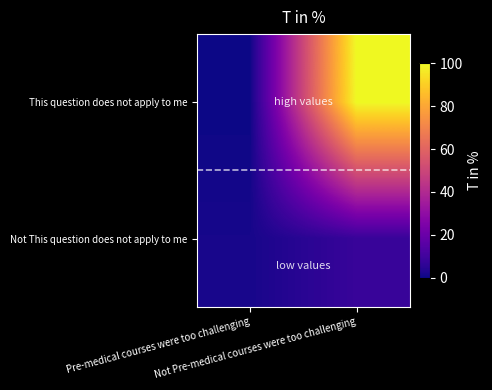

Which series has the widest spread of values?

This question does not apply to me